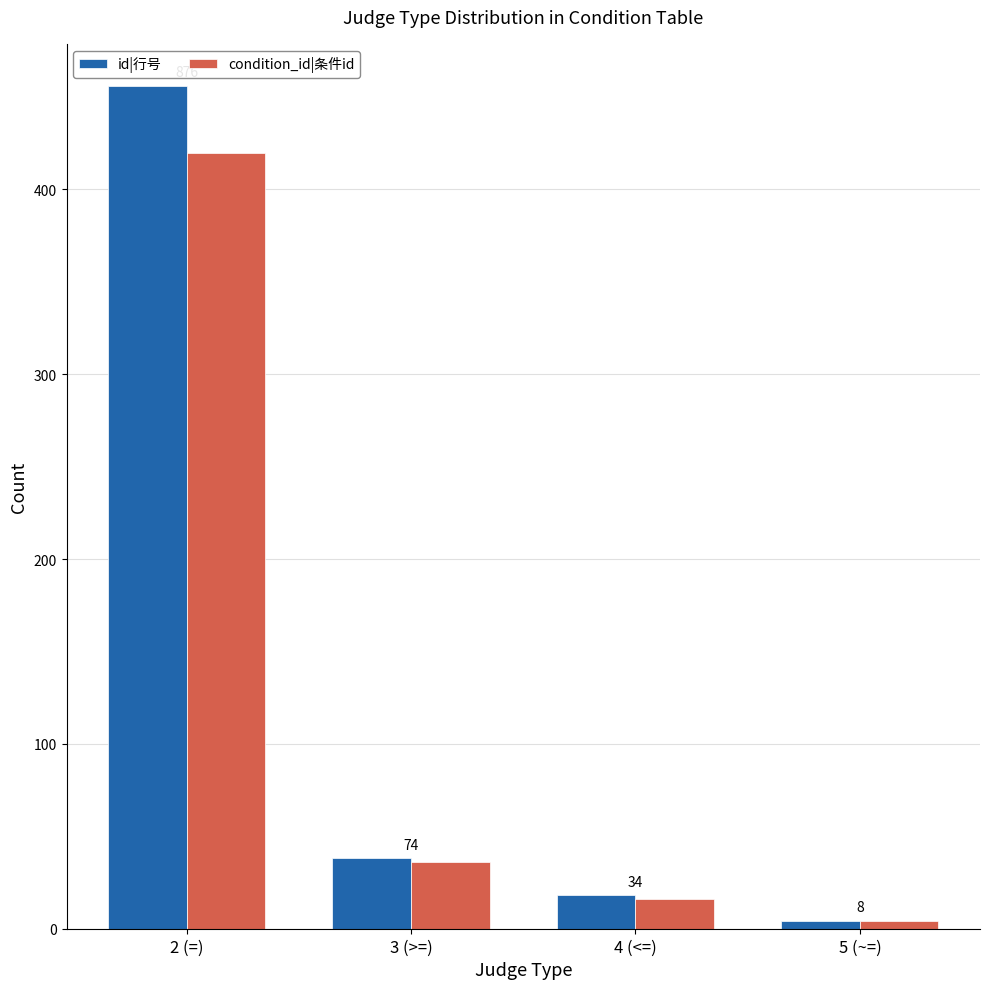

How many bars are there in total?

8